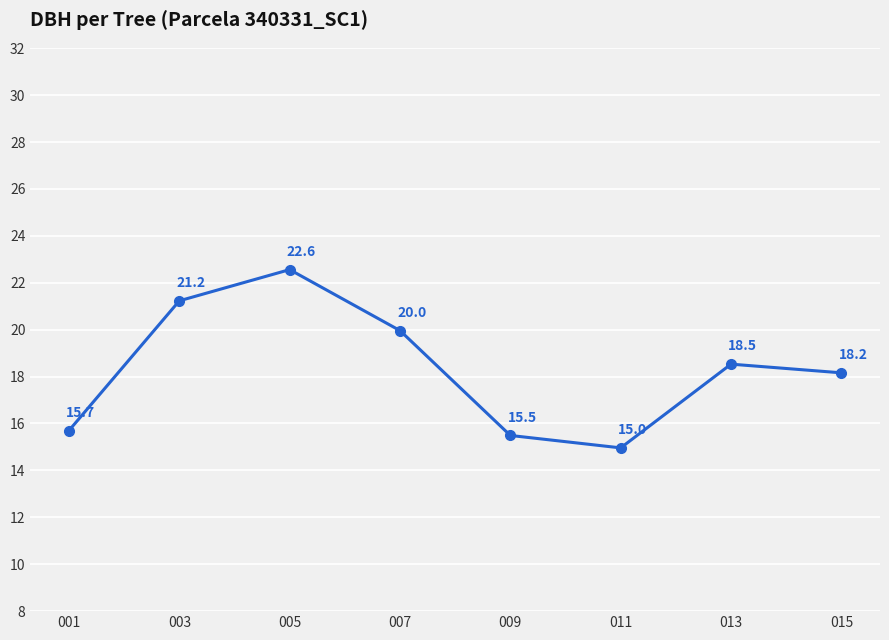

What is the change in value from 001 to 009?

-0.2